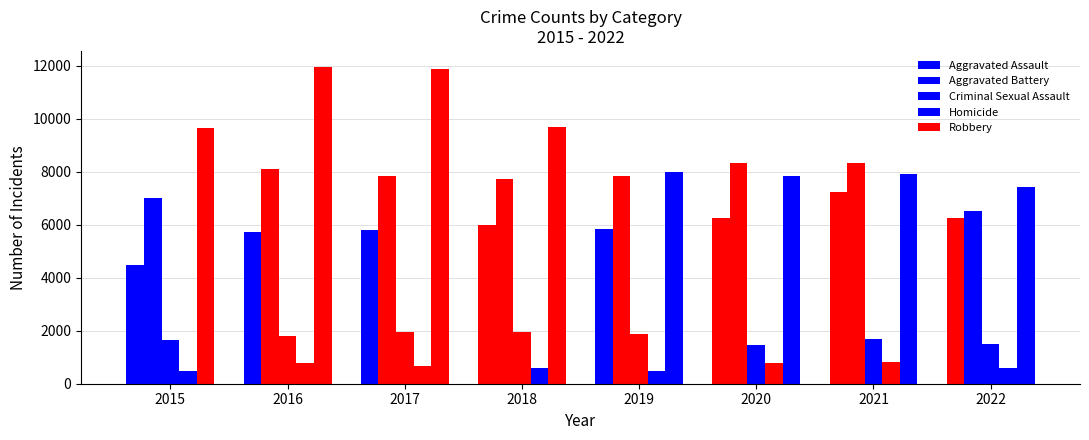

How many groups of bars are there?

8